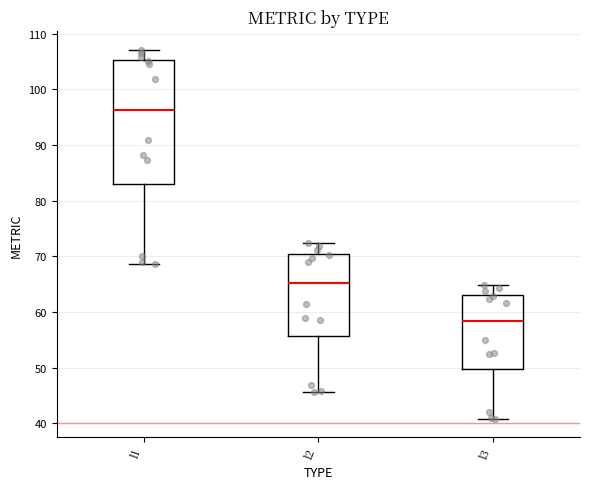

Where is the lower edge of the box for l1 on the y-axis? The values are not printed on the chart, so give them approximately, as read against the axis.

83